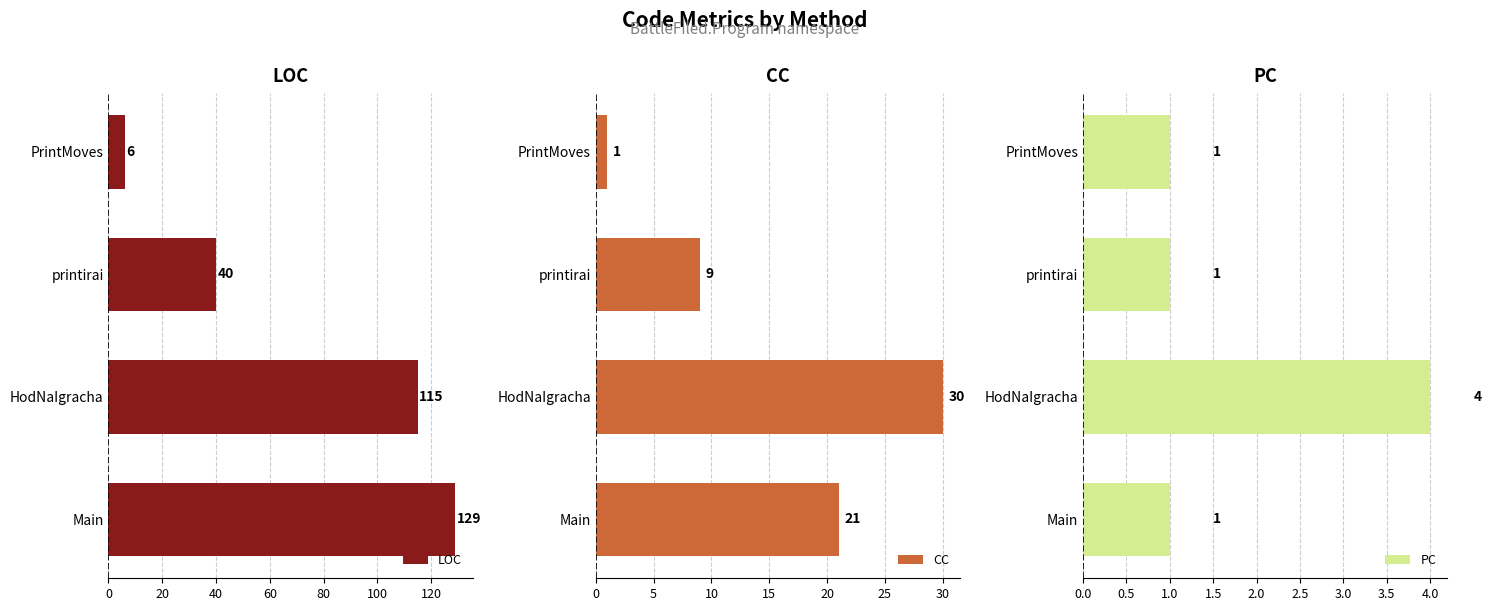

Which category has the highest value in the LOC series?

Main